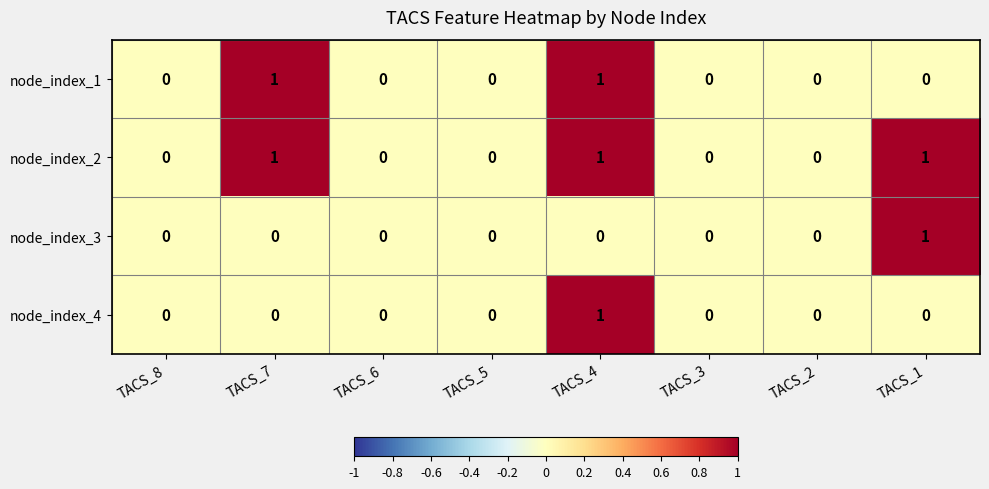

Is the value of node_index_3 at TACS_2 greater than the value of node_index_1 at TACS_4?

No